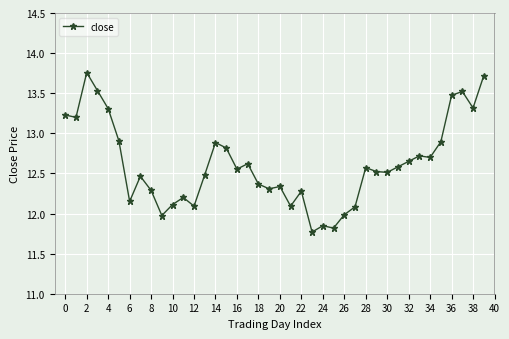

What is the difference between the maximum and second lowest values?

1.9